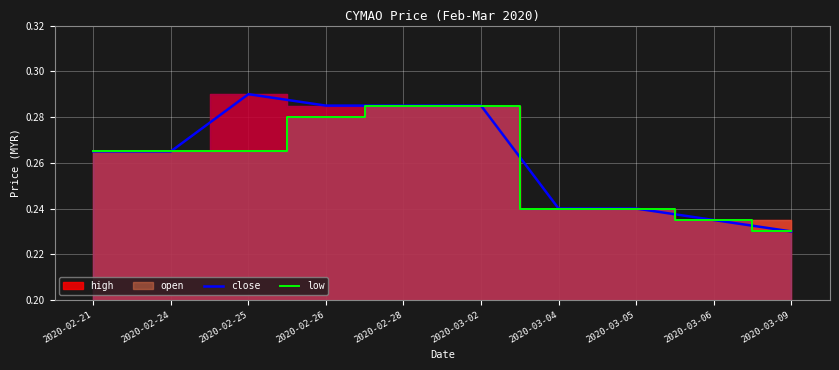

What is the sum of all close values?

2.6